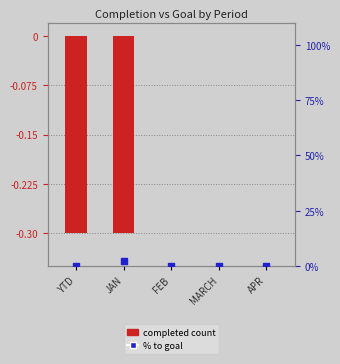

Which series has the largest total across all categories?

% to goal